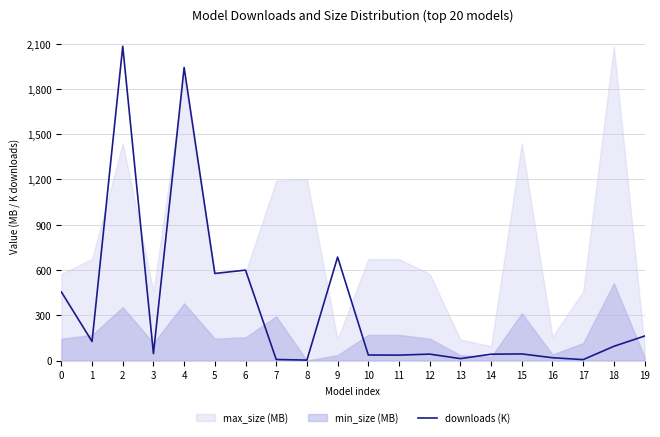

How many points are lower than both their immediate neighbors (excluding endpoints)?

7